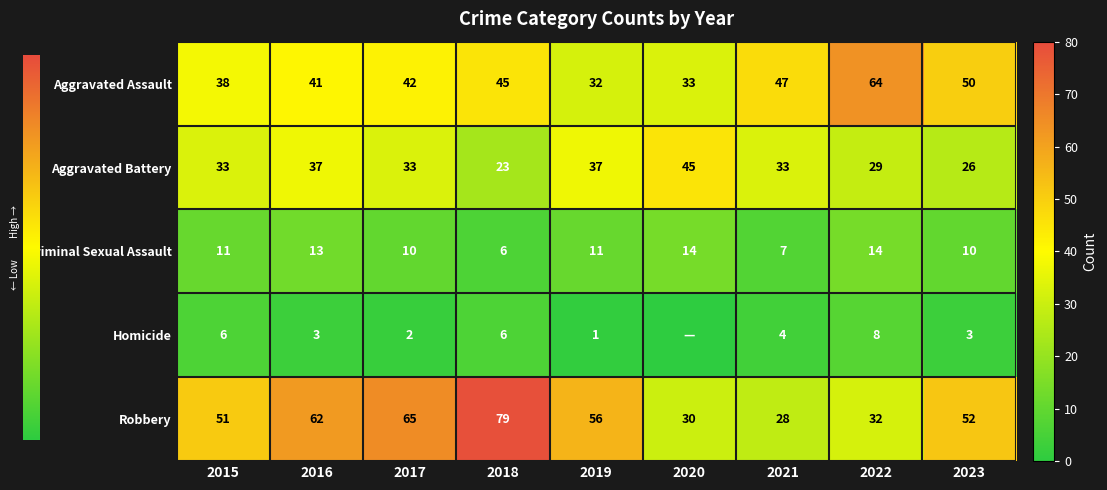

What is the spread (max minus min) of values at 2016?

59